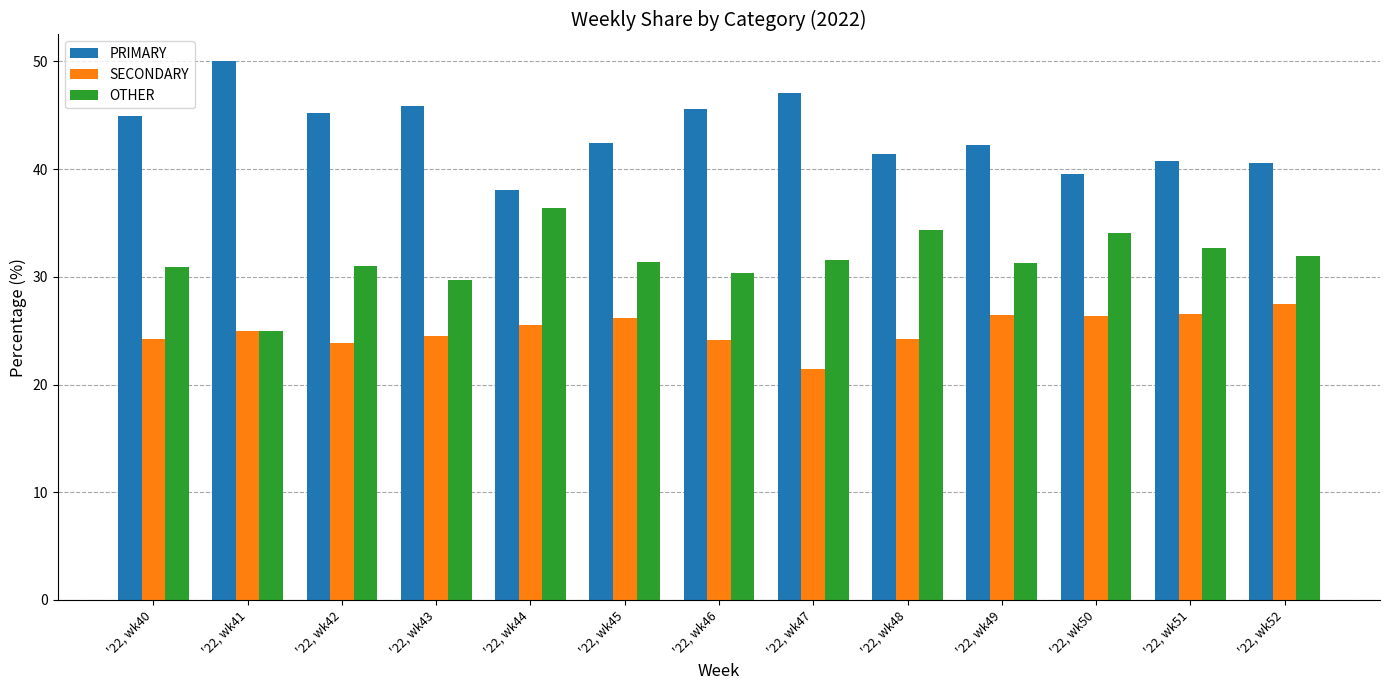

The SECONDARY series shows 26.4 at '22, wk49. True or false?

True